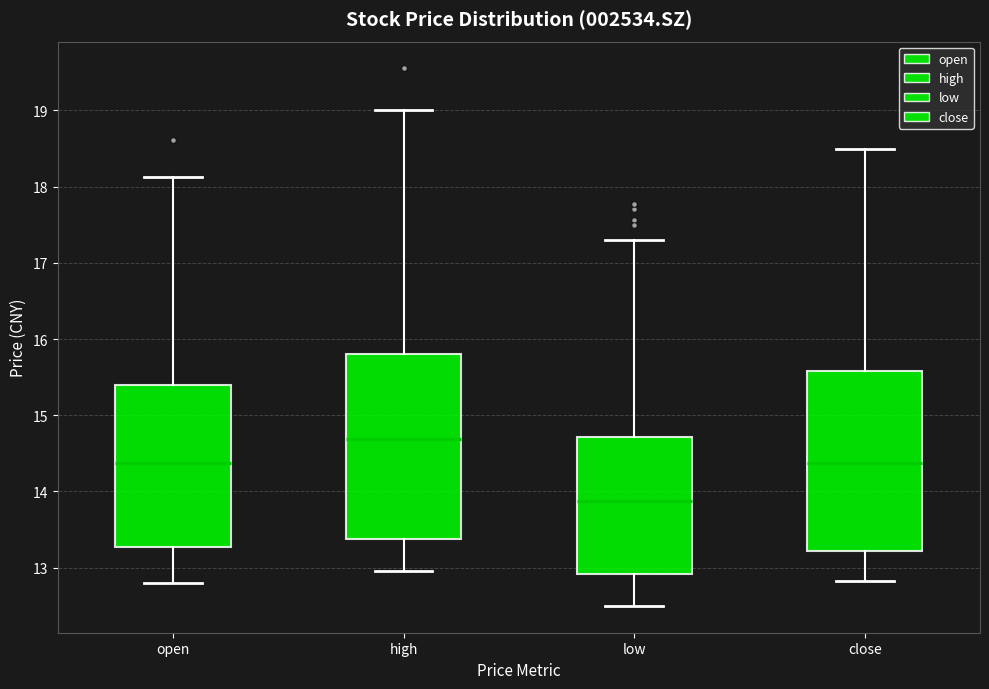

Which box has the highest median line?

high